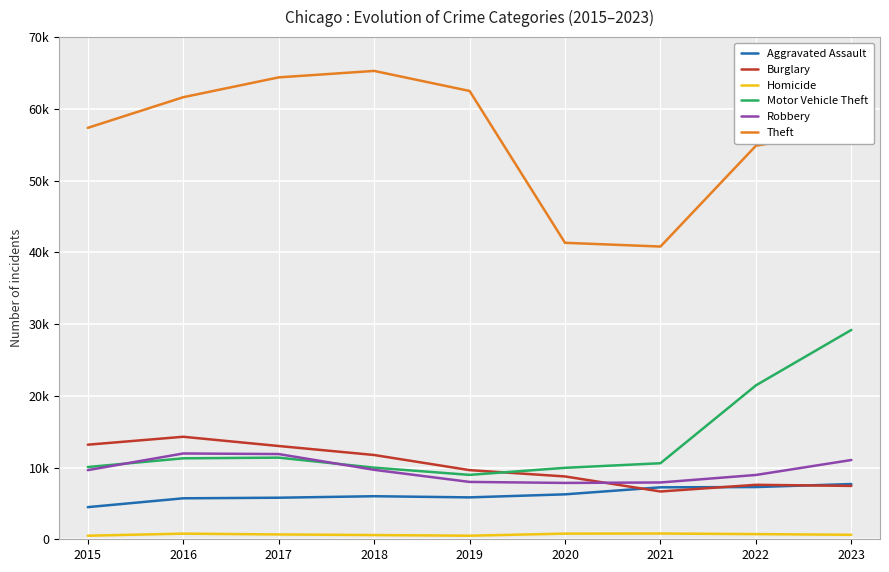

True or false: Theft and Homicide intersect in this chart.

False